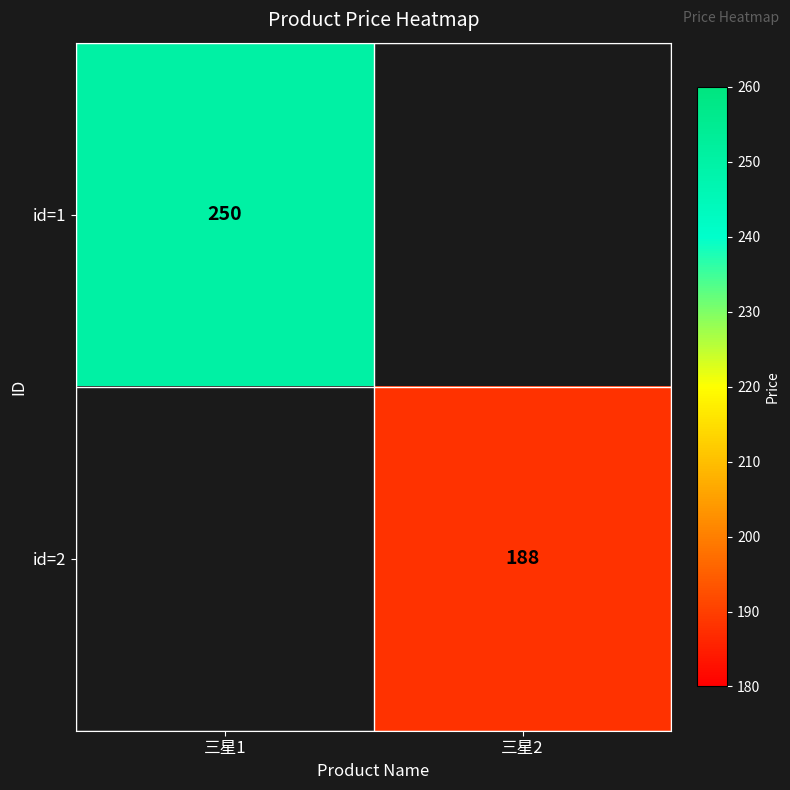

Count the number of categories in the chart.

2